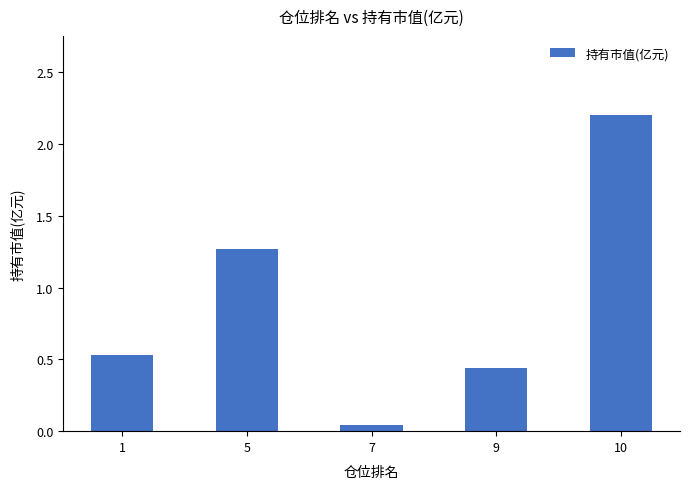

Count the number of data series in this chart.

1